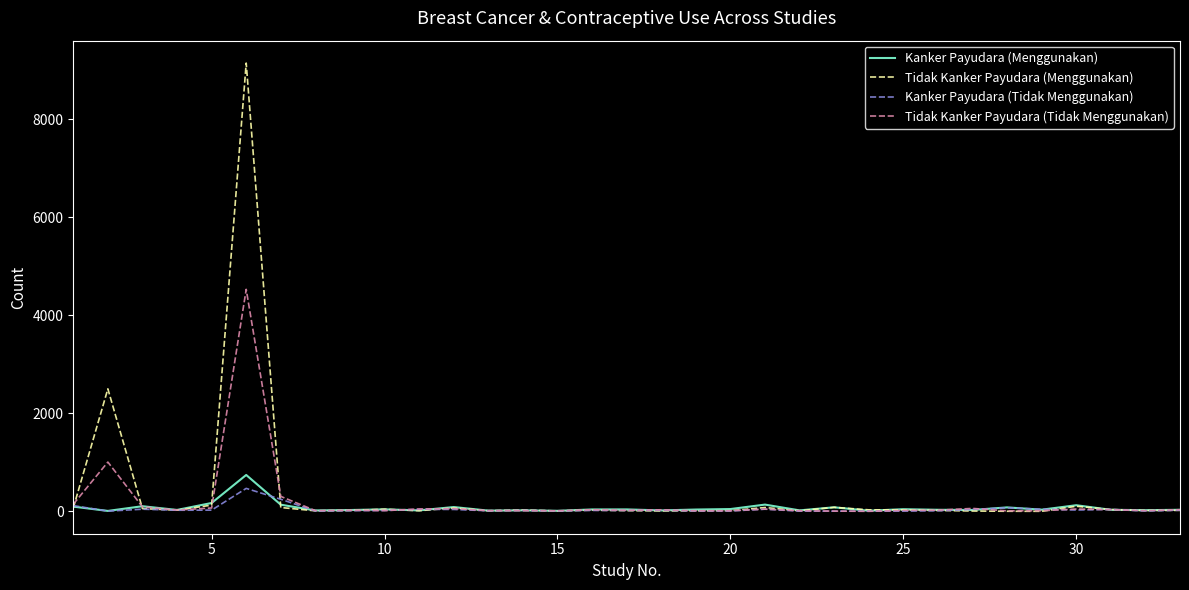

Which series has the widest spread of values?

Tidak Kanker Payudara (Menggunakan)